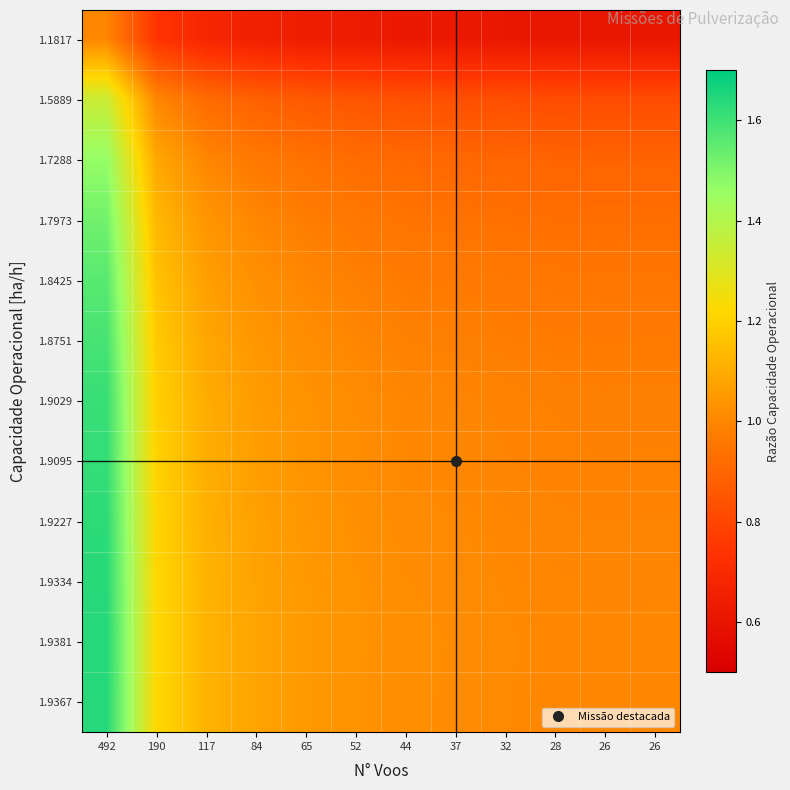

At which category is the sum across all series the highest?

492